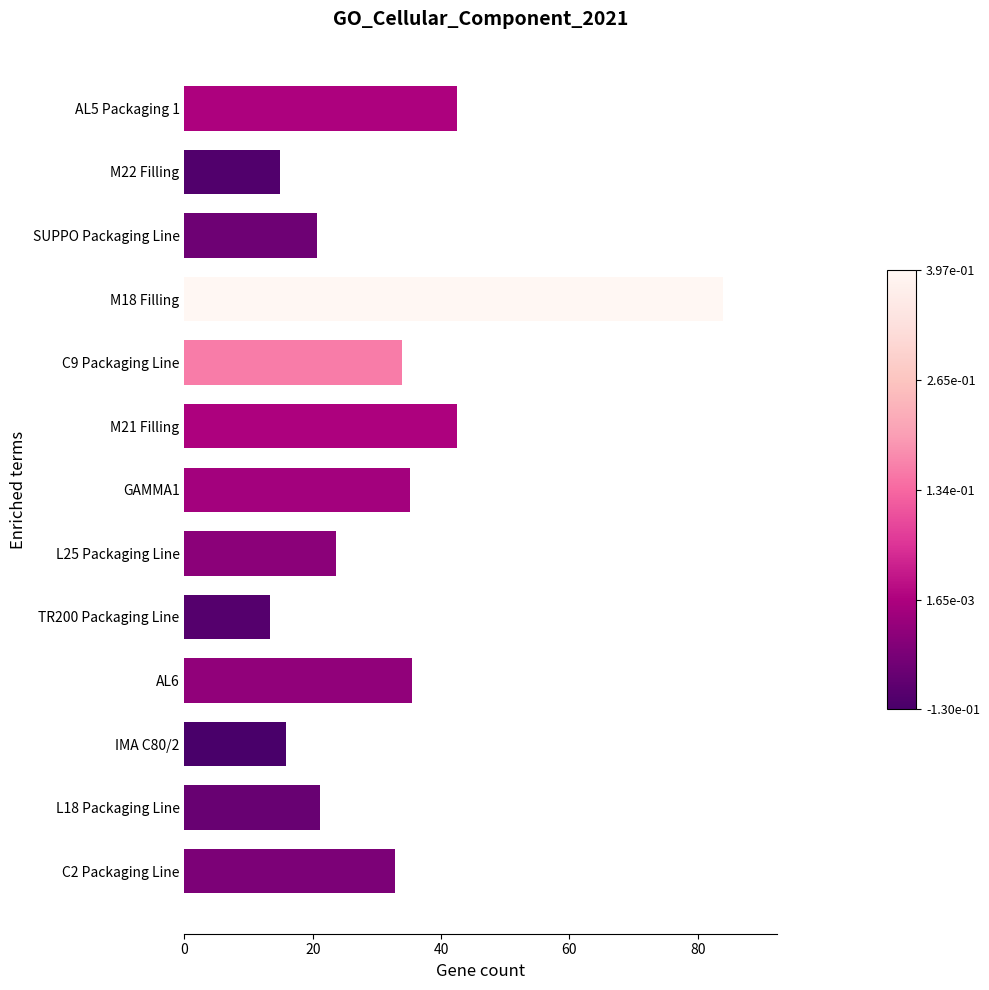

What is the maximum value shown in the chart?

84.0